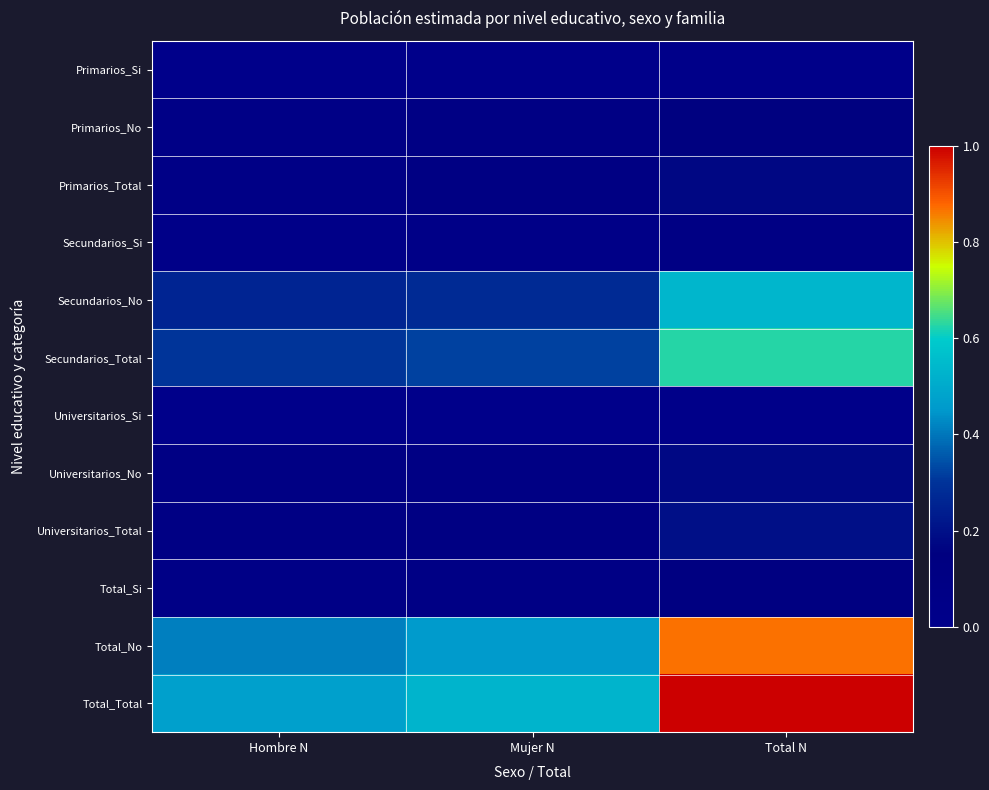

List the series in order of their peak value, lowest first.

Primarios_Si, Universitarios_Si, Secundarios_Si, Total_Si, Primarios_No, Primarios_Total, Universitarios_No, Universitarios_Total, Secundarios_No, Secundarios_Total, Total_No, Total_Total